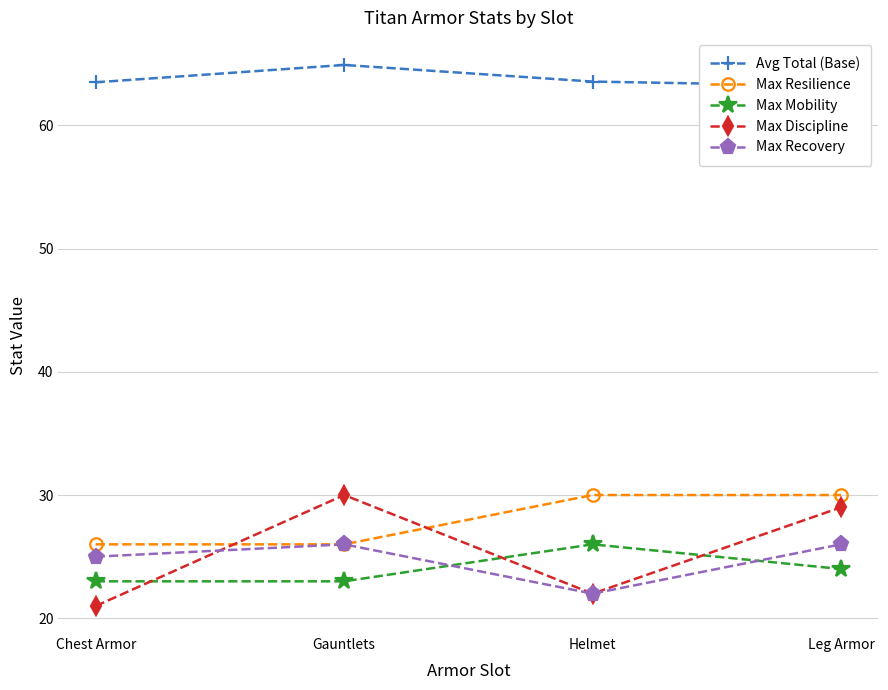

Is the value of Max Resilience at Chest Armor greater than the value of Avg Total (Base) at Helmet?

No